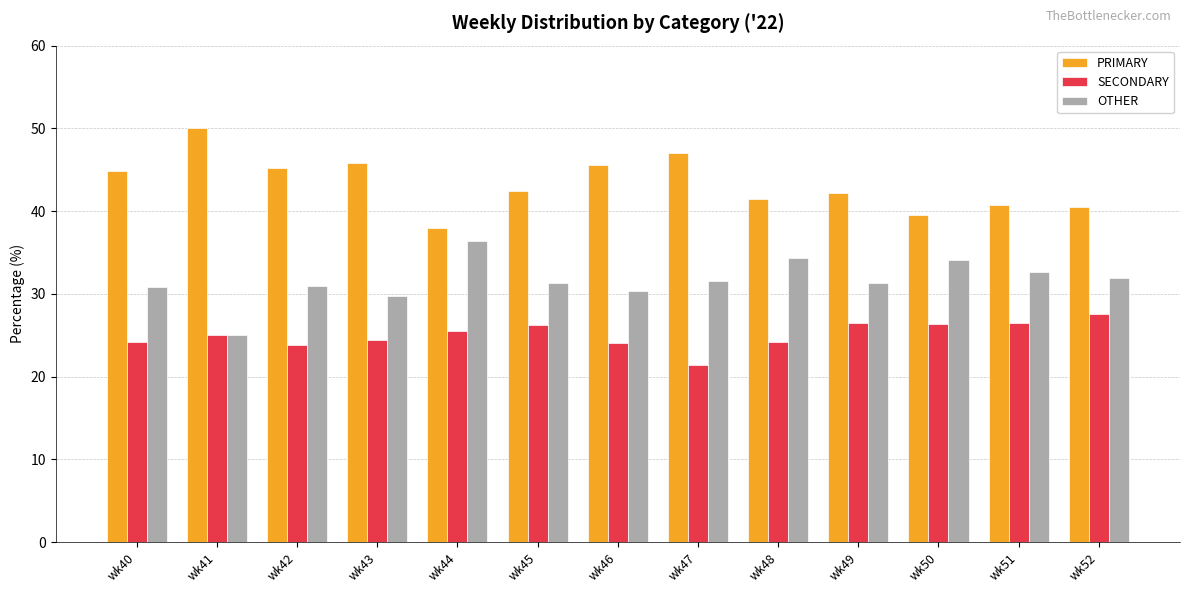

What is the difference between the SECONDARY values at wk49 and wk47?

5.0